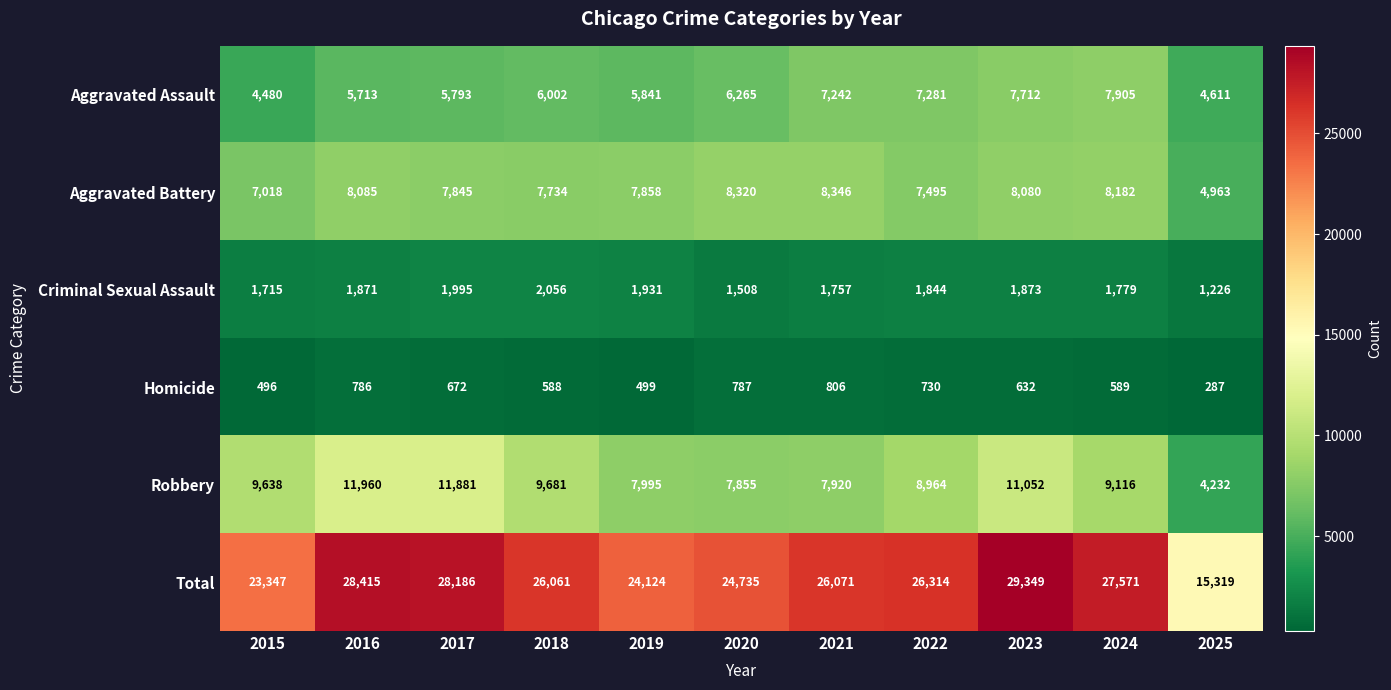

At which category is the sum across all series the highest?

2023